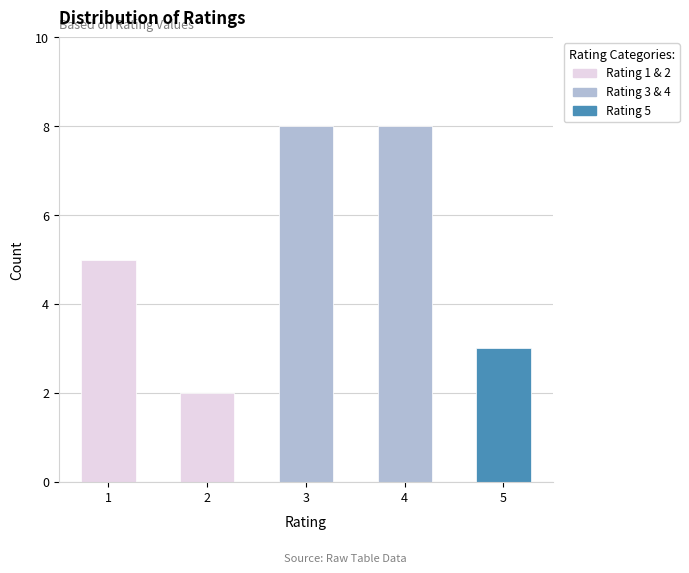

What is the change in value from 2 to 4?

+6